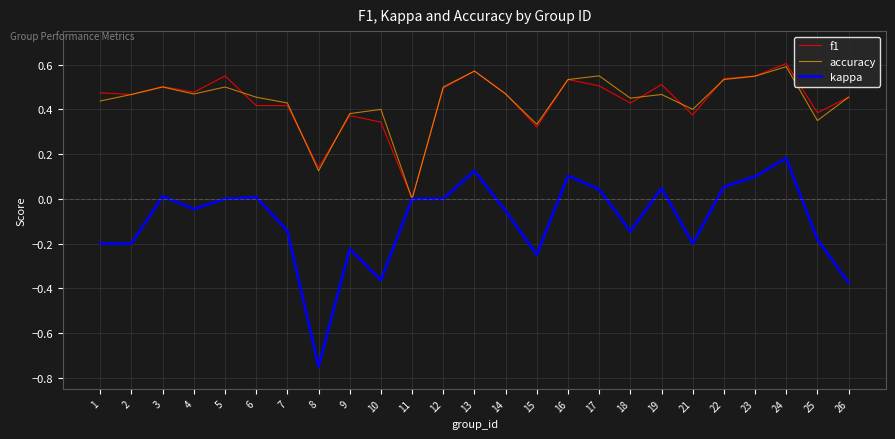

Which series has the largest range (max minus min)?

kappa